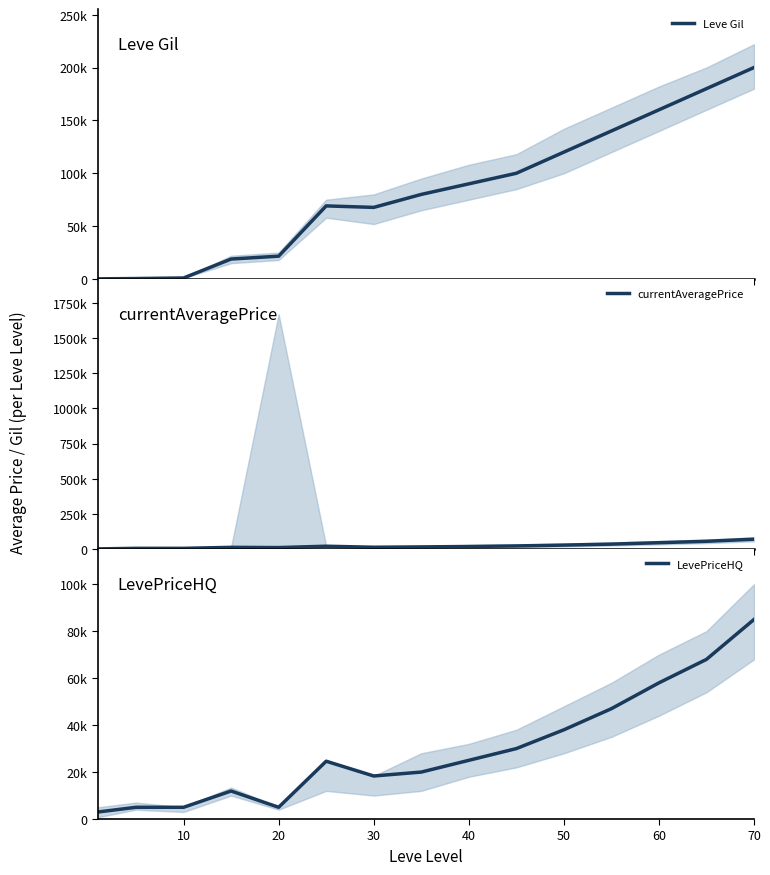

Which has a higher value, 12 or 11?

12